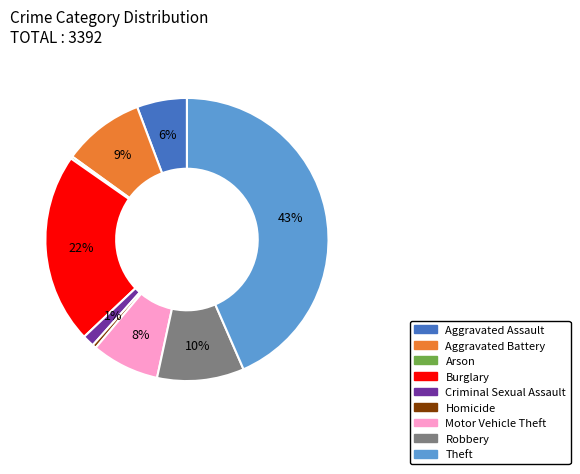

Between Robbery and Aggravated Assault, which is larger?

Robbery